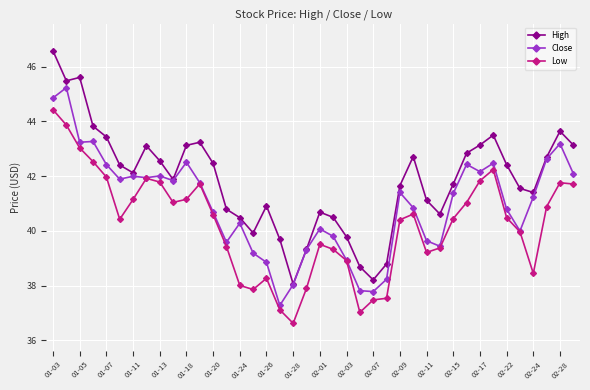

Does the chart display data point markers on the line(s)?

Yes